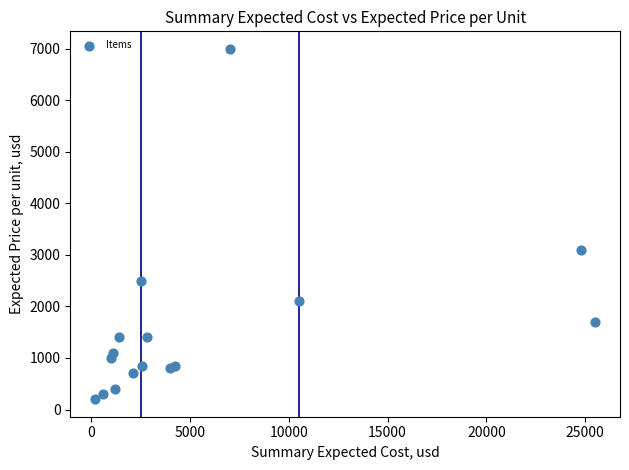

What Y value in the scatter plot is closest to 3600?

3100